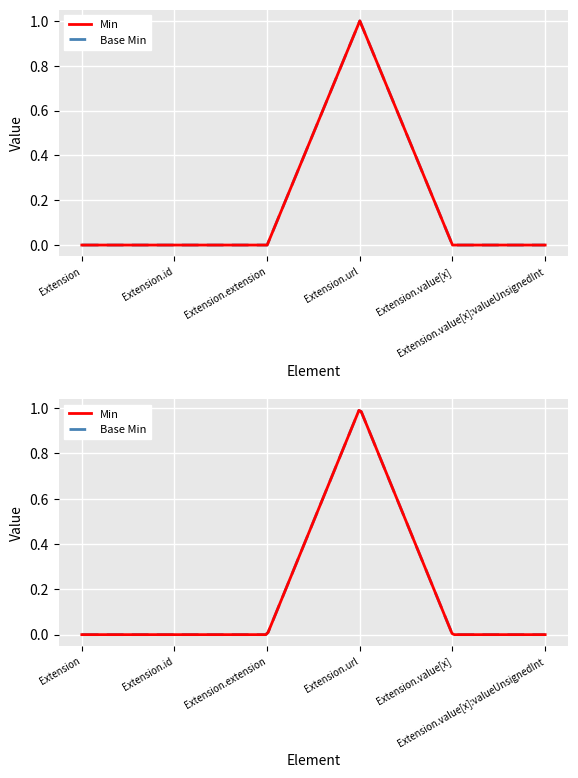

Between Extension.extension and Extension, which is larger?

Extension.extension